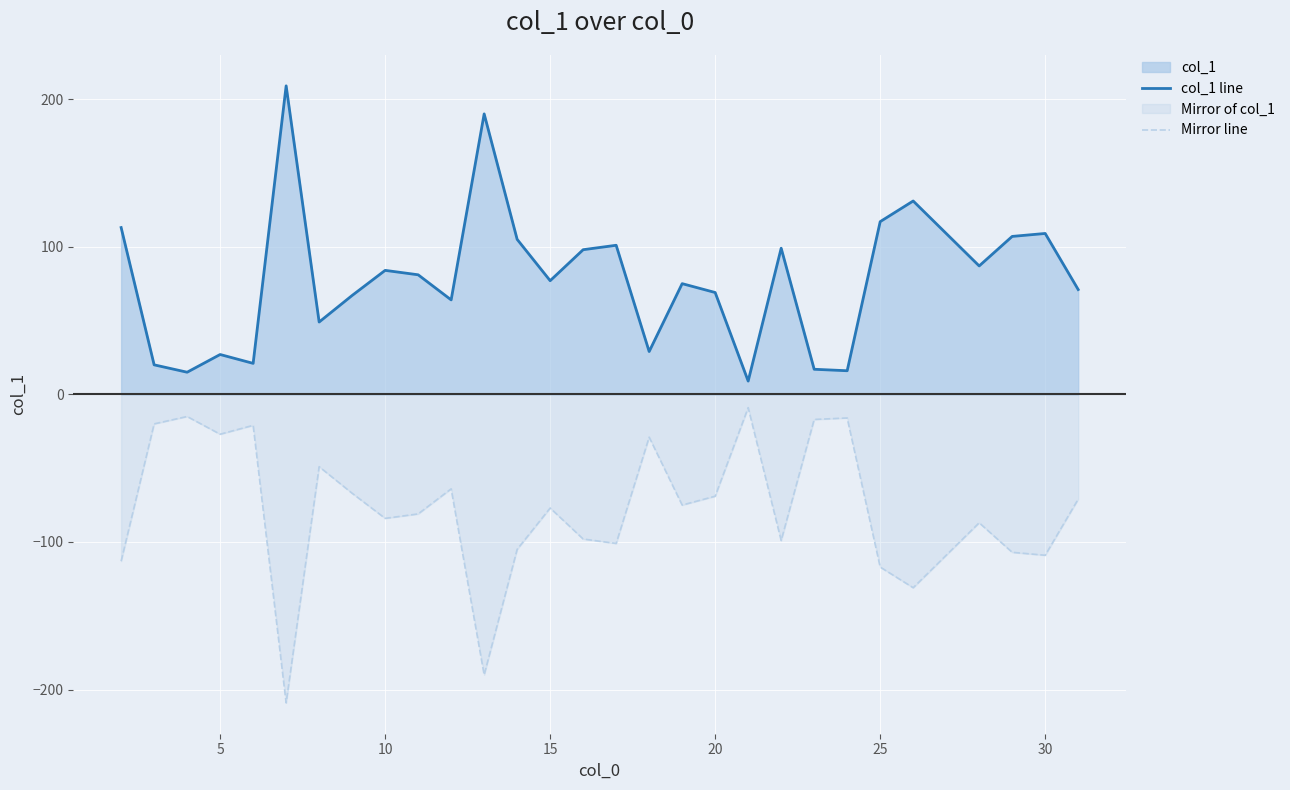

Which series has the largest range (max minus min)?

col_1 line